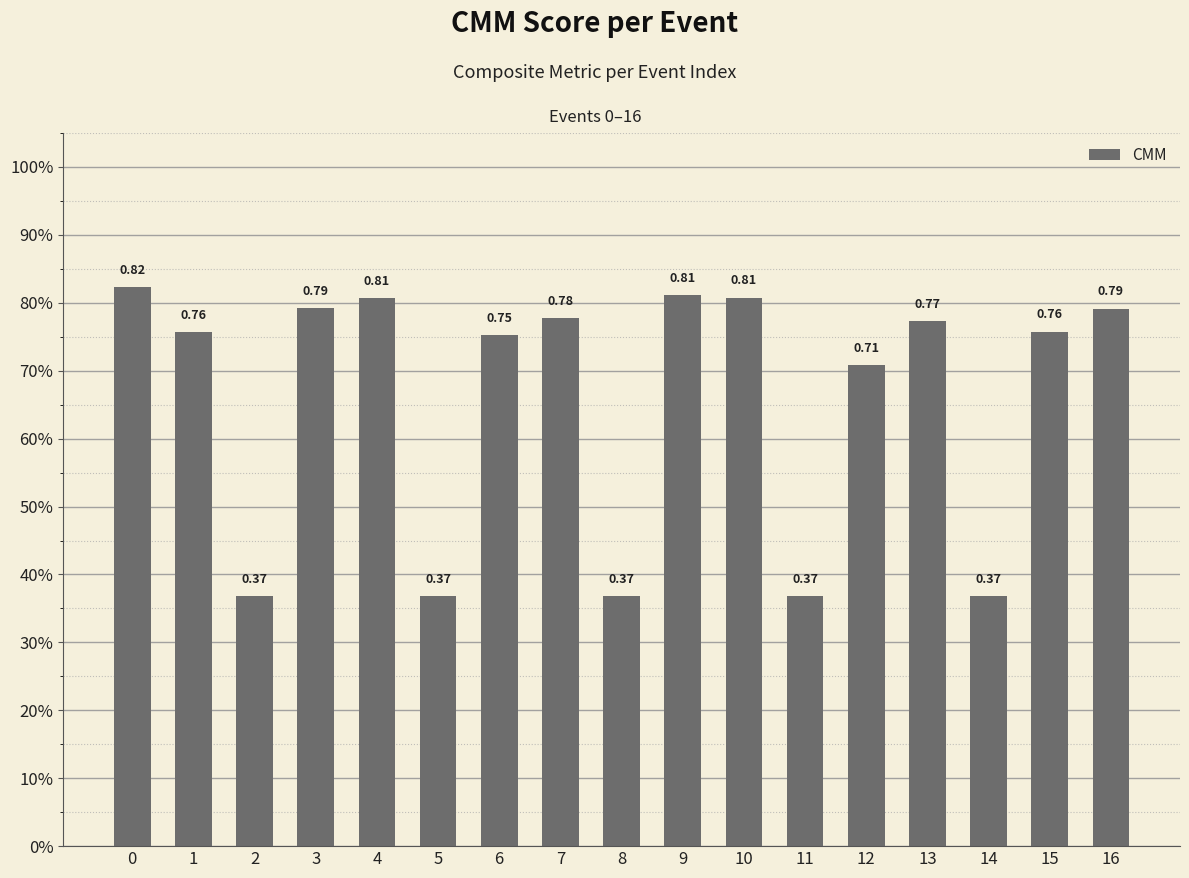

What is the value of the 15th bar from the left?

0.4